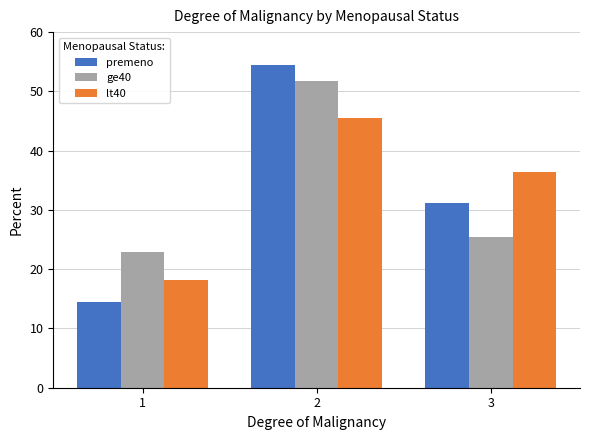

At which category does the chart reach its minimum across all series?

1